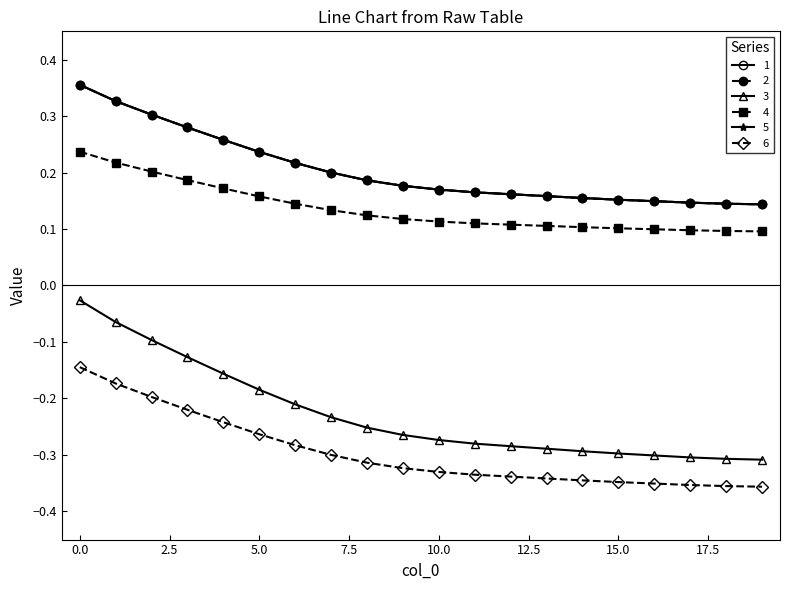

Reading left to right, list all the values displayed in this chart.

1: 0=0.4	1=0.3	2=0.3	3=0.3	4=0.3	5=0.2	6=0.2	7=0.2	8=0.2	9=0.2	10=0.2	11=0.2	12=0.2	13=0.2	14=0.2	15=0.2	16=0.1	17=0.1	18=0.1	19=0.1
2: 0=0.4	1=0.3	2=0.3	3=0.3	4=0.3	5=0.2	6=0.2	7=0.2	8=0.2	9=0.2	10=0.2	11=0.2	12=0.2	13=0.2	14=0.2	15=0.2	16=0.1	17=0.1	18=0.1	19=0.1
3: 0=-0.0	1=-0.1	2=-0.1	3=-0.1	4=-0.2	5=-0.2	6=-0.2	7=-0.2	8=-0.3	9=-0.3	10=-0.3	11=-0.3	12=-0.3	13=-0.3	14=-0.3	15=-0.3	16=-0.3	17=-0.3	18=-0.3	19=-0.3
4: 0=0.2	1=0.2	2=0.2	3=0.2	4=0.2	5=0.2	6=0.1	7=0.1	8=0.1	9=0.1	10=0.1	11=0.1	12=0.1	13=0.1	14=0.1	15=0.1	16=0.1	17=0.1	18=0.1	19=0.1
5: 0=0.4	1=0.3	2=0.3	3=0.3	4=0.3	5=0.2	6=0.2	7=0.2	8=0.2	9=0.2	10=0.2	11=0.2	12=0.2	13=0.2	14=0.2	15=0.2	16=0.1	17=0.1	18=0.1	19=0.1
6: 0=-0.1	1=-0.2	2=-0.2	3=-0.2	4=-0.2	5=-0.3	6=-0.3	7=-0.3	8=-0.3	9=-0.3	10=-0.3	11=-0.3	12=-0.3	13=-0.3	14=-0.3	15=-0.3	16=-0.4	17=-0.4	18=-0.4	19=-0.4